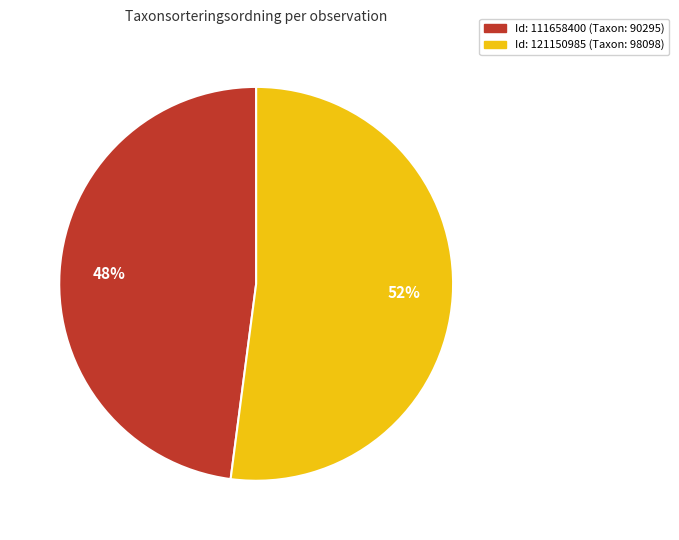

To the nearest percent, what percentage of the pie is Id: 111658400 (Taxon: 90295)?

48%